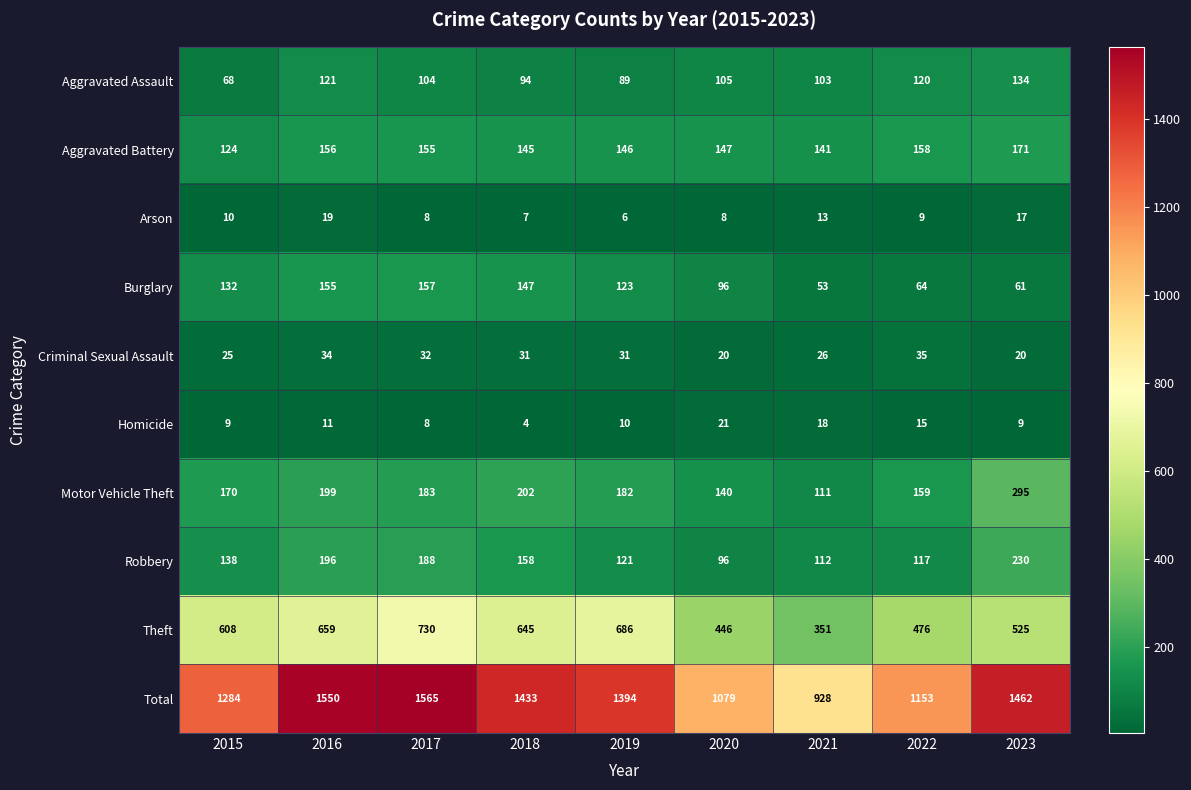

At which label is Criminal Sexual Assault closest to 27?

2021